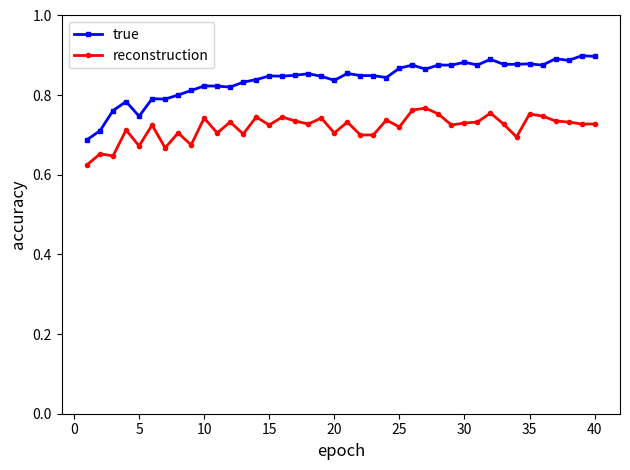

What is the difference between the maximum and minimum values in the reconstruction series?

0.1